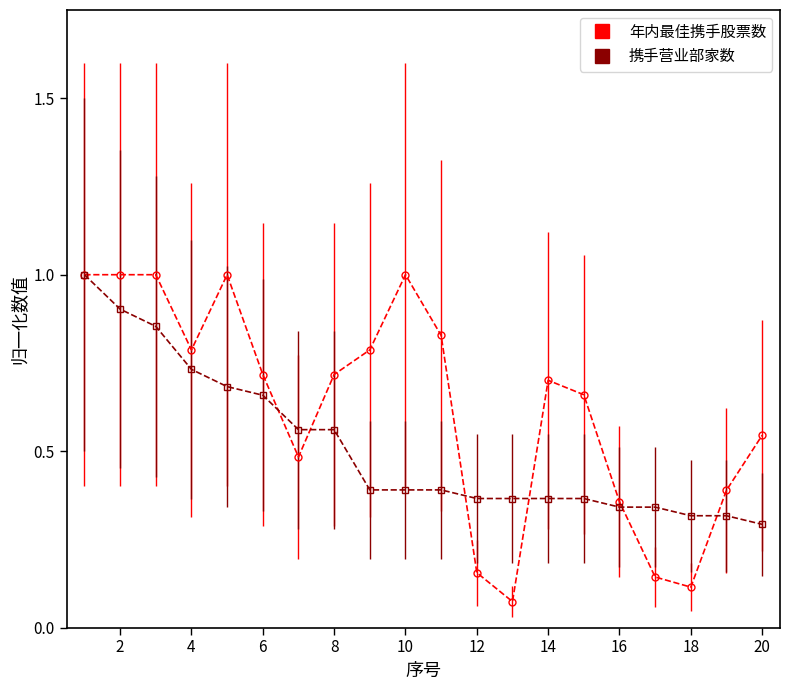

Is this an area chart (filled region under the line)?

No